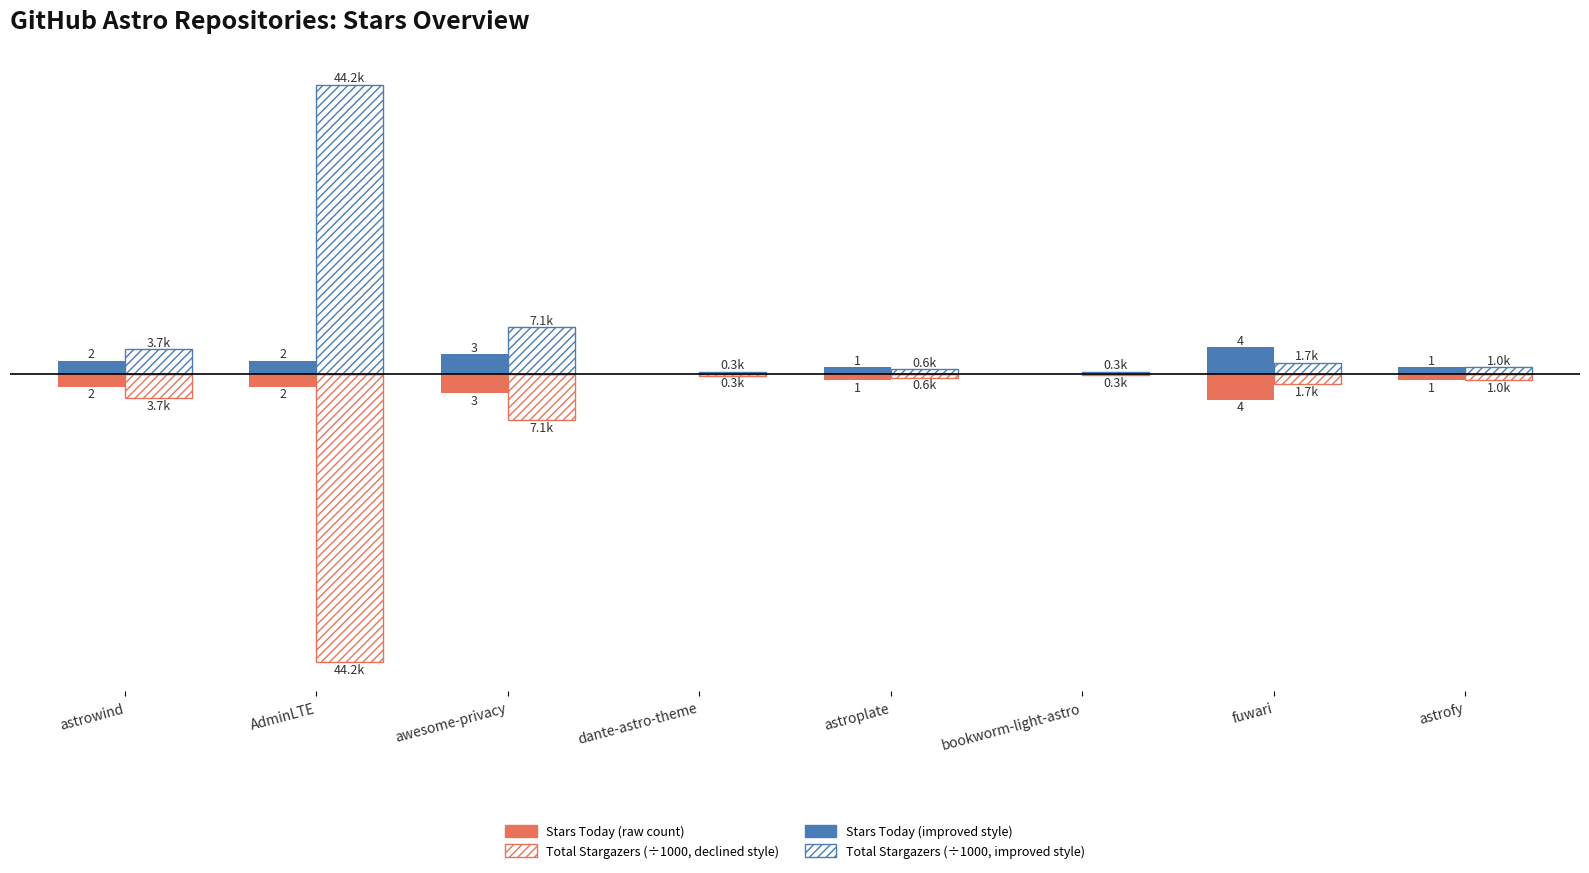

Are the bars horizontal?

No